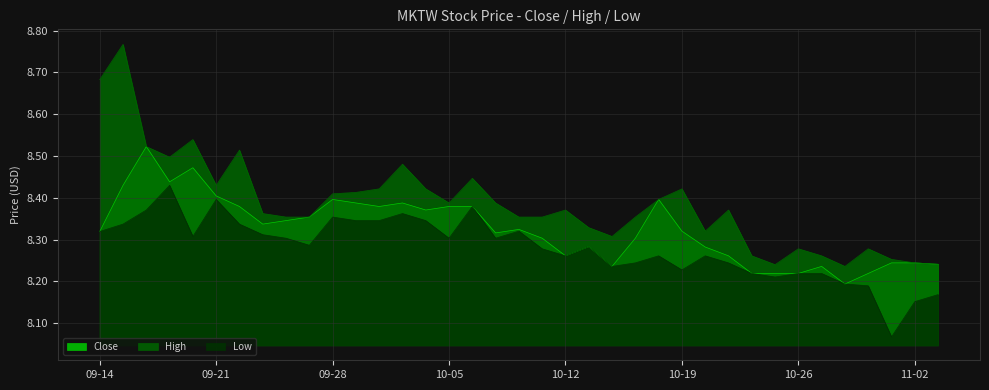

What is the value of the Close point at the 17th from the left?

8.4